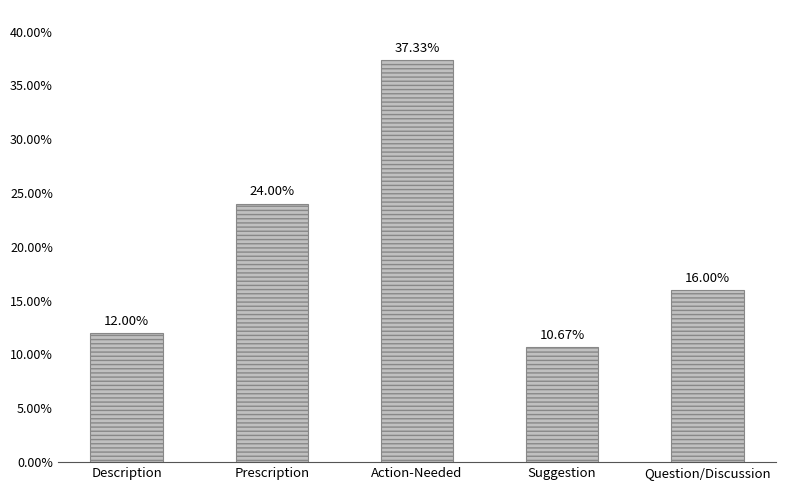

What is the approximate value at Prescription?

24.0